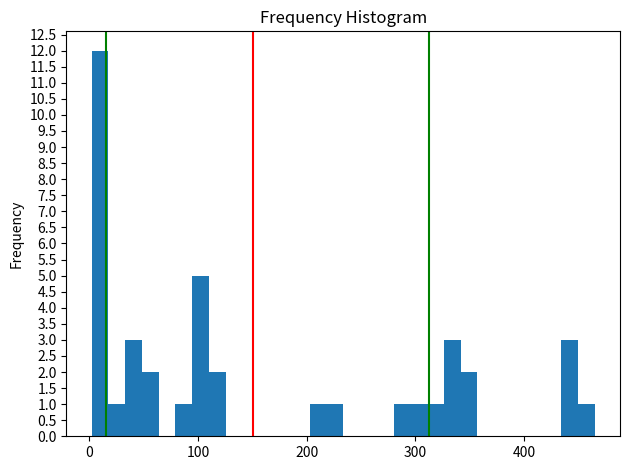

Around what value on the x-axis is the tallest bar? Give the approximate position of its centre, as read against the axis.

10